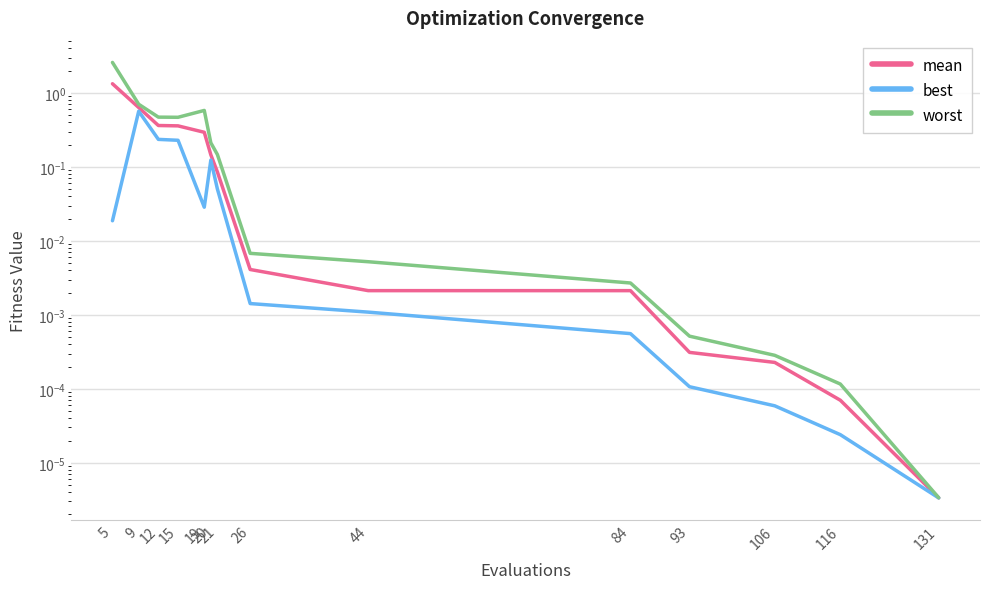

Rank the series by their average value, from lowest to highest.

best, mean, worst